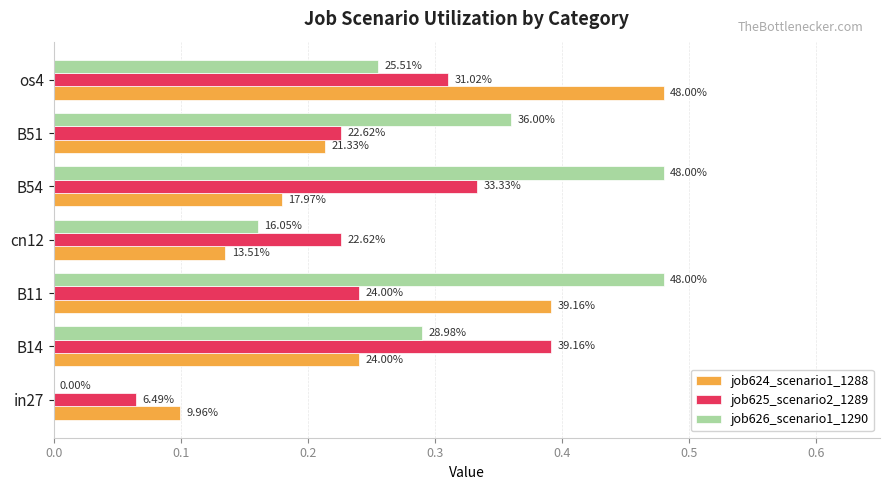

What are all the series names shown in the legend?

job624_scenario1_1288, job625_scenario2_1289, job626_scenario1_1290